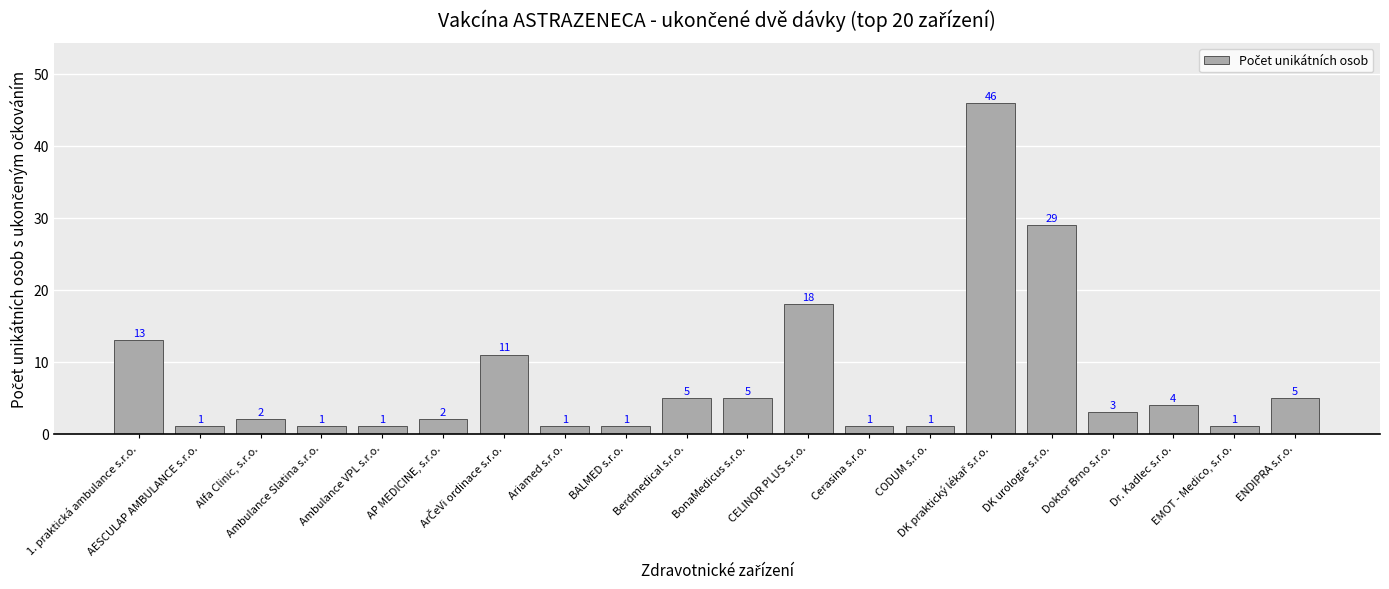

What is the smallest value displayed?

1